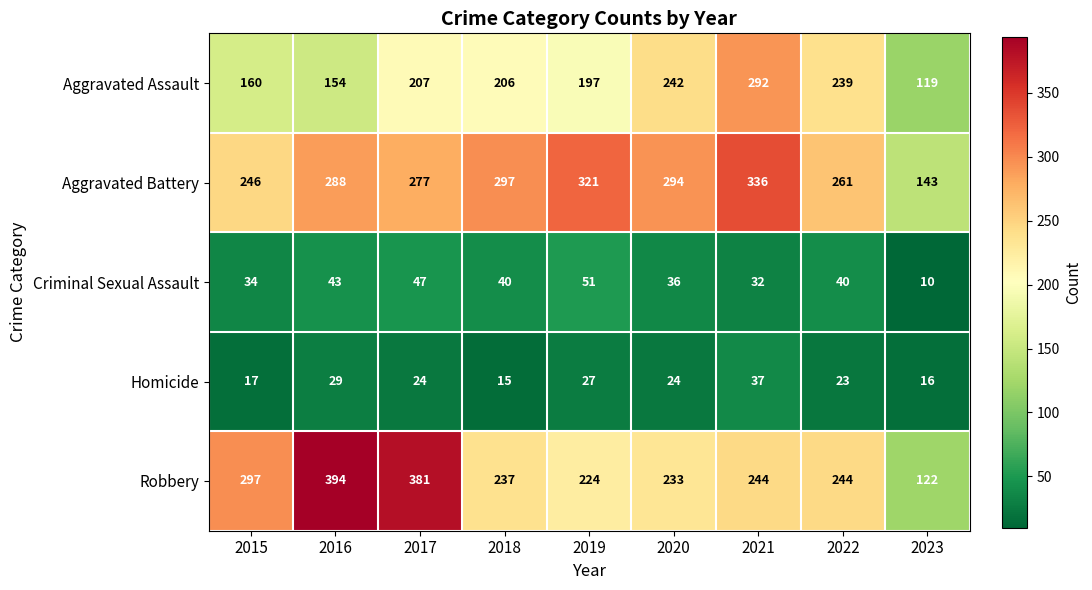

At which label does Robbery first exceed 244?

2015